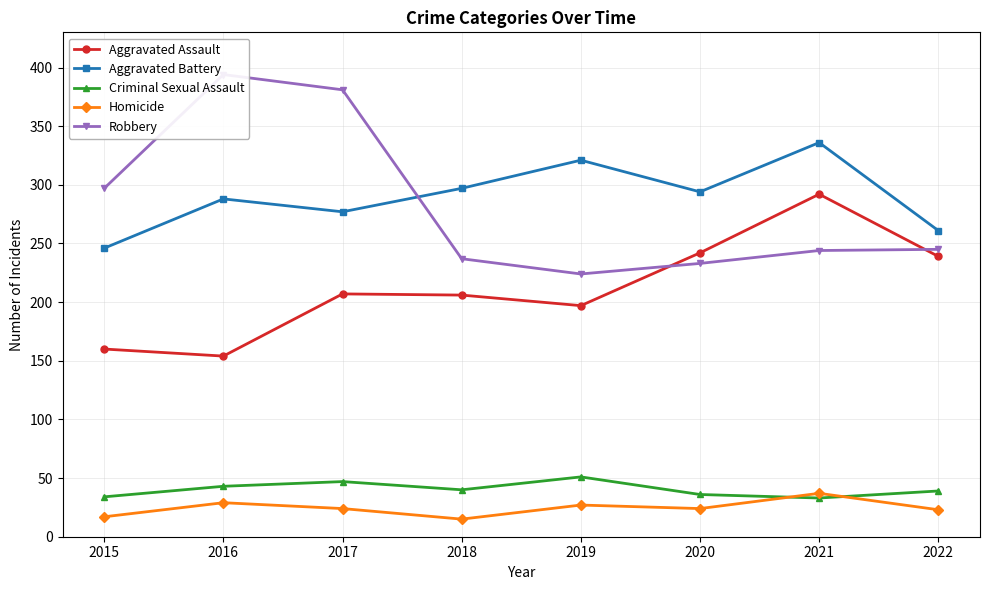

At which category does the chart reach its minimum across all series?

2018